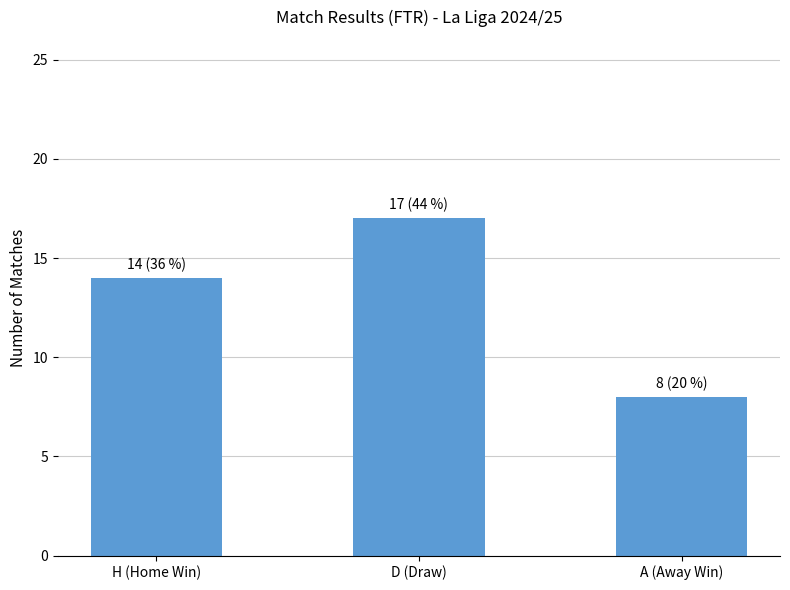

How many bars are there in total?

3